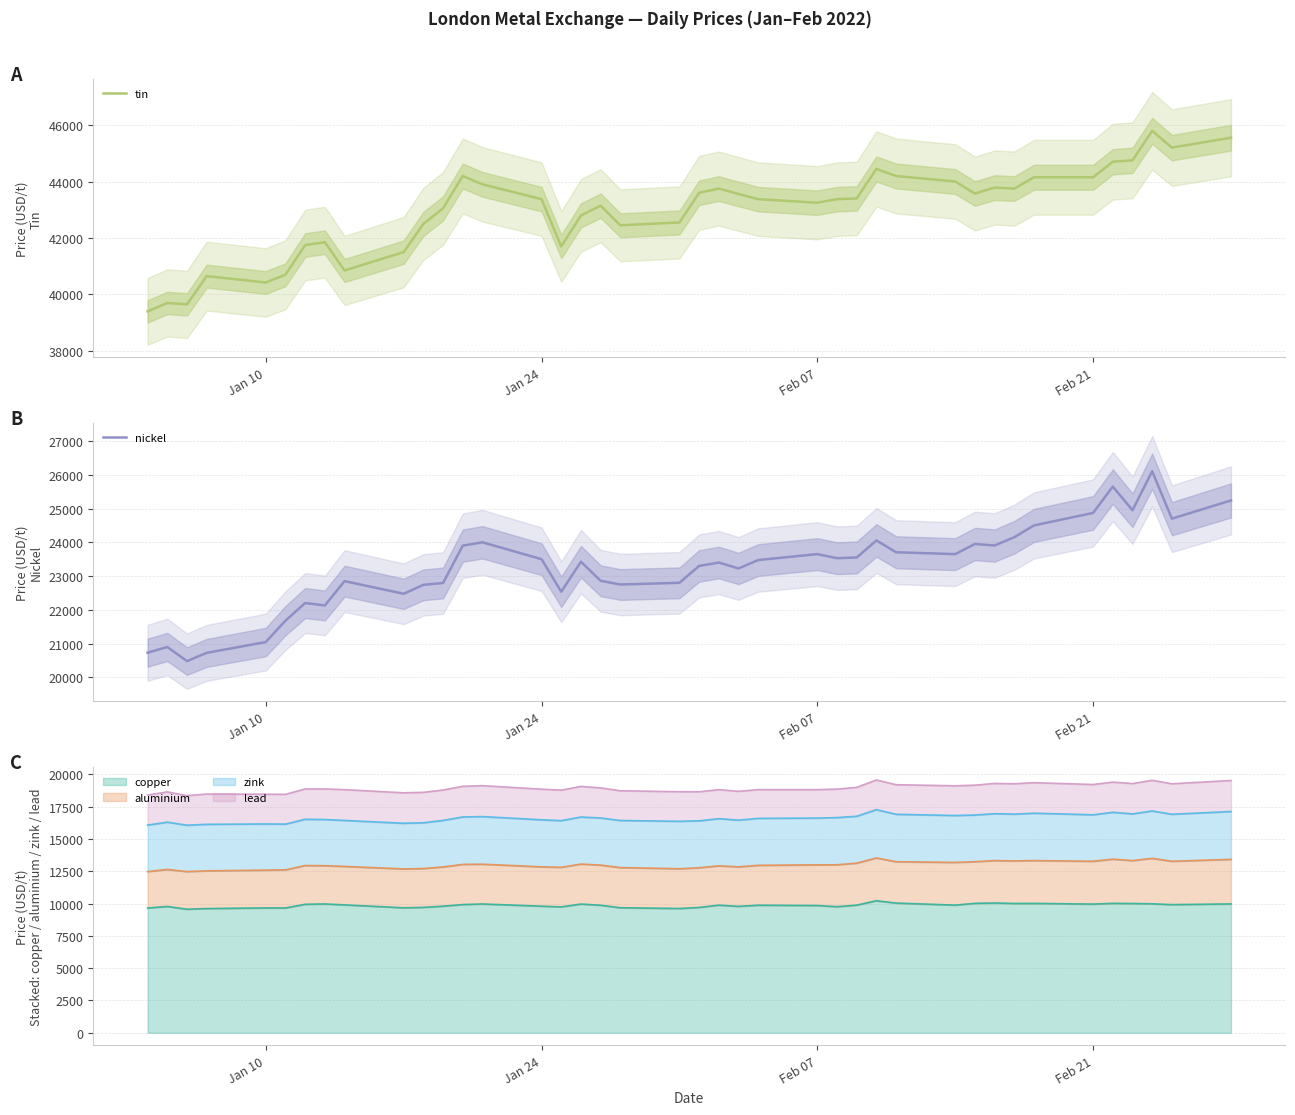

What is the maximum value for tin?

45795